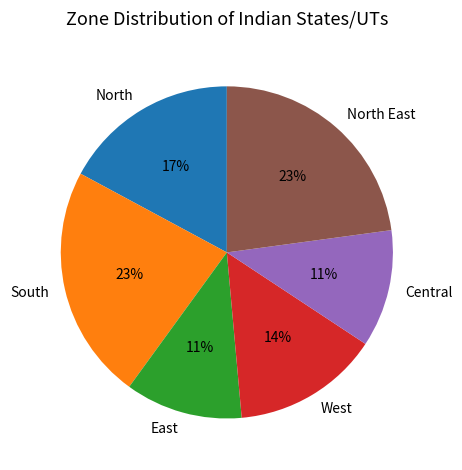

Is the sum of North and South greater than half?

No